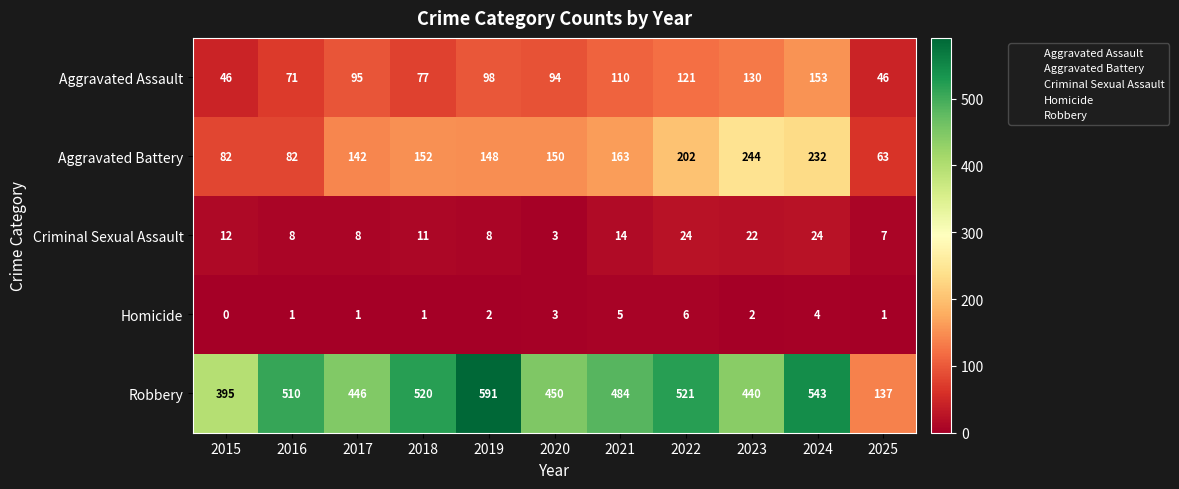

What is the lowest value of the Aggravated Assault series?

46